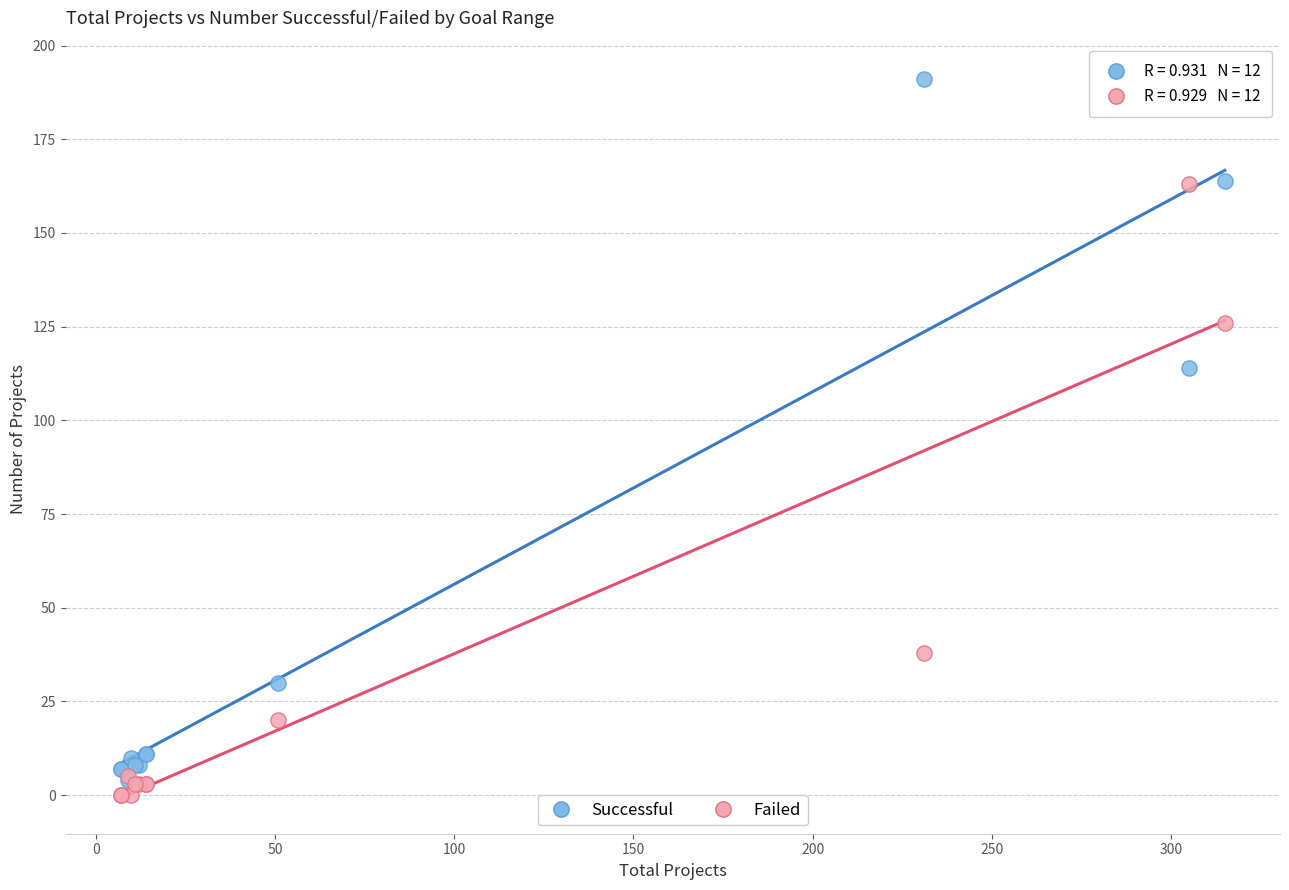

In the Successful series, what Y value is closest to 97?

114